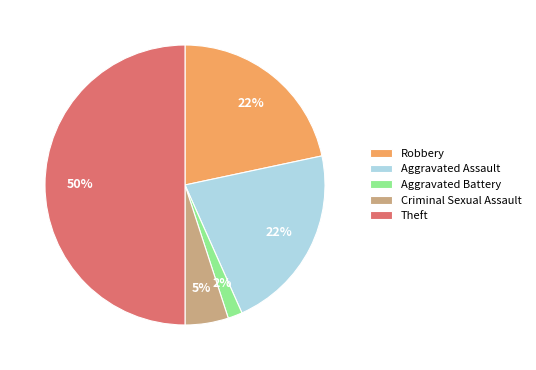

Which slice is the largest?

Theft